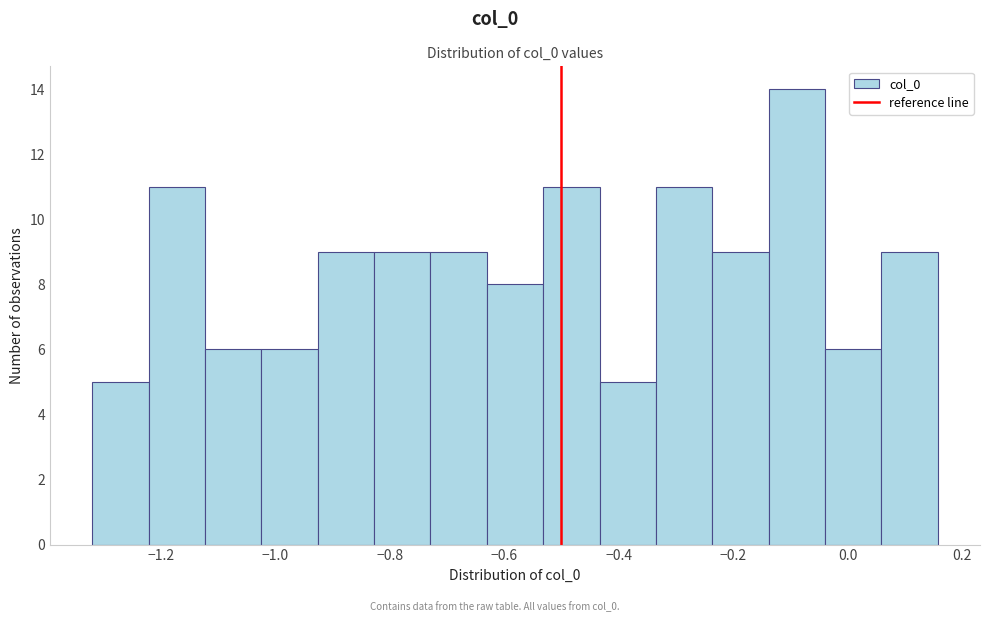

Reading left to right, transcribe this chart: for each bar, give the range it covers on the x-axis and its height. Neither the bar edges nor the heights are printed on the chart, so give them approximately, as read against the axes.

-1.32 to -1.22: 5
-1.22 to -1.12: 11
-1.12 to -1.02: 6
-1.02 to -0.92: 6
-0.92 to -0.82: 9
-0.82 to -0.72: 9
-0.72 to -0.64: 9
-0.64 to -0.54: 8
-0.54 to -0.44: 11
-0.44 to -0.34: 5
-0.34 to -0.24: 11
-0.24 to -0.14: 9
-0.14 to -0.04: 14
-0.04 to 0.06: 6
0.06 to 0.16: 9